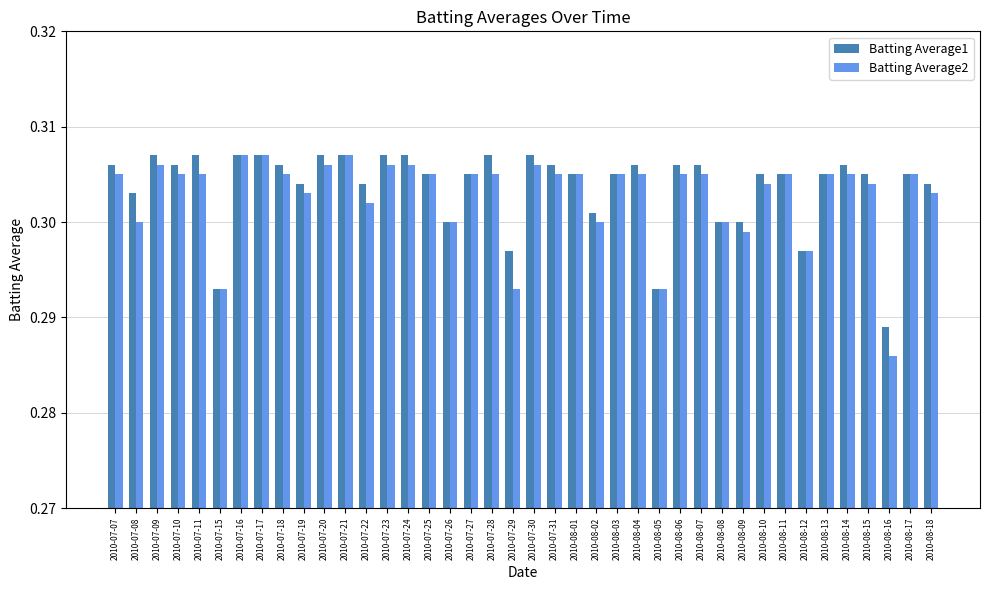

What position from the right is 2010-07-24?

26